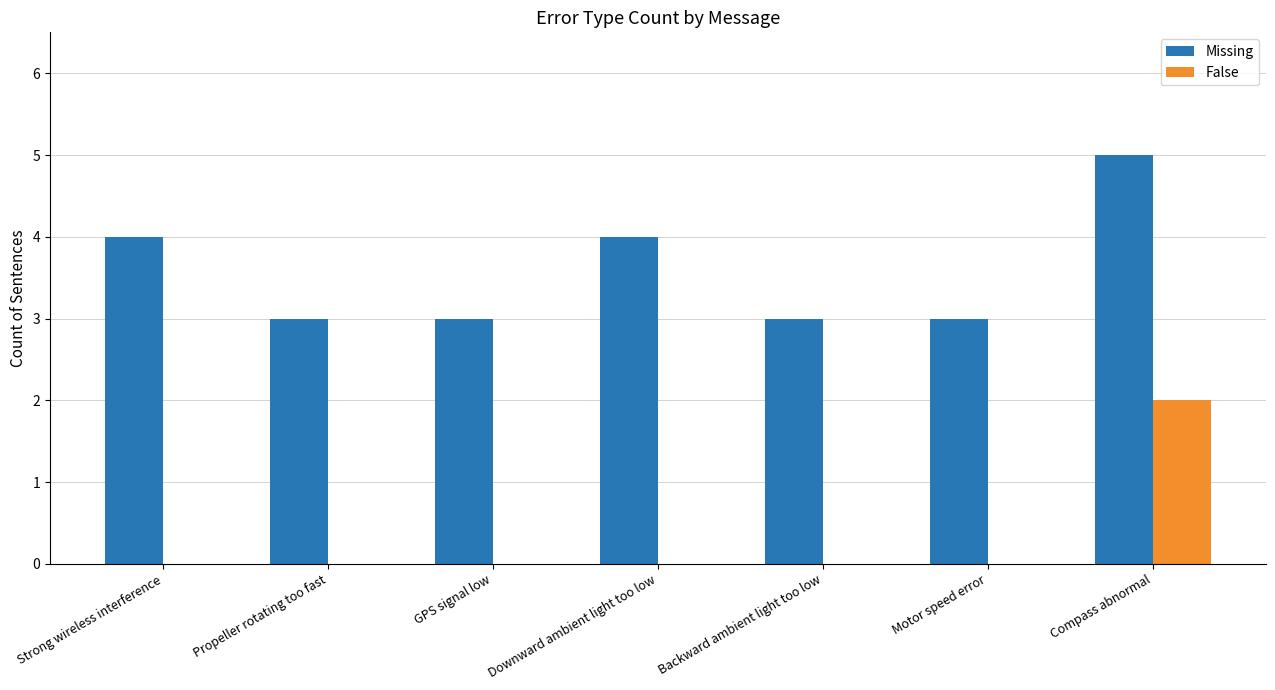

Is it true that False equals 1 at Motor speed error?

False